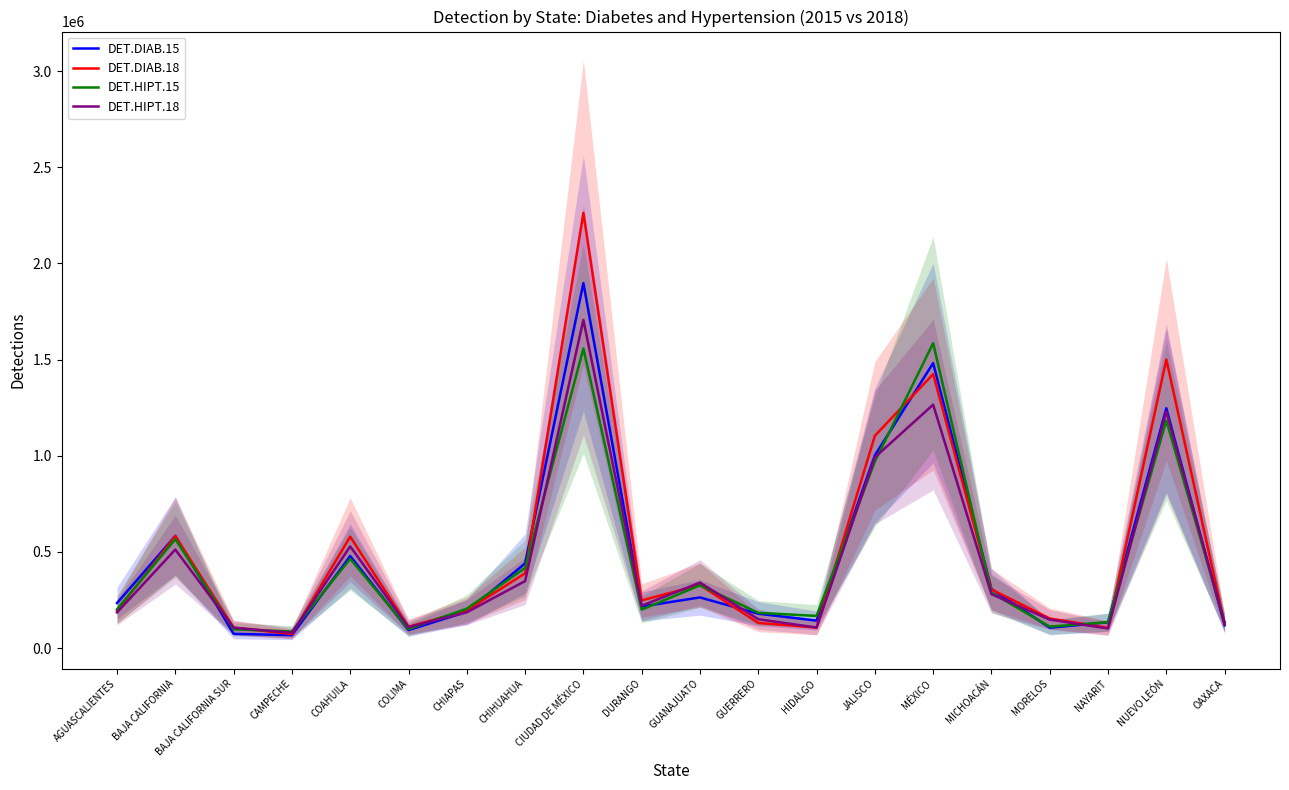

At which category does DET.DIAB.15 reach its first local valley?

CAMPECHE